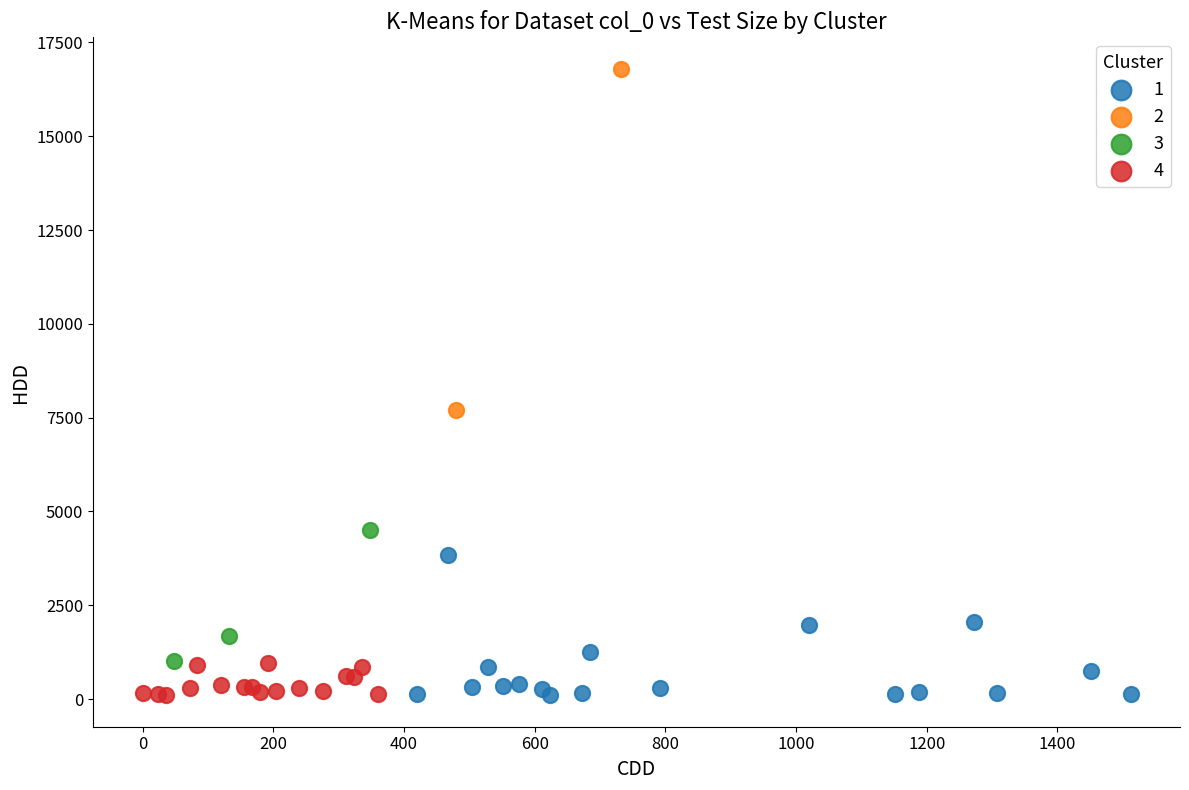

What are all the series names shown in the legend?

1, 2, 3, 4